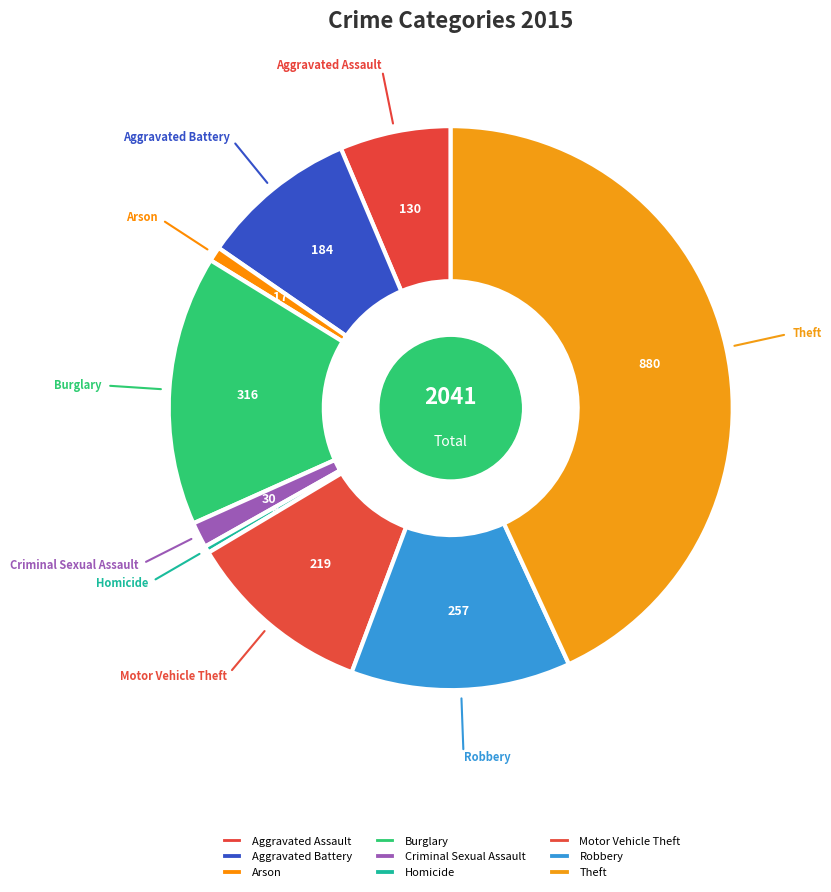

Do Robbery and Arson together represent more than half of the pie?

No